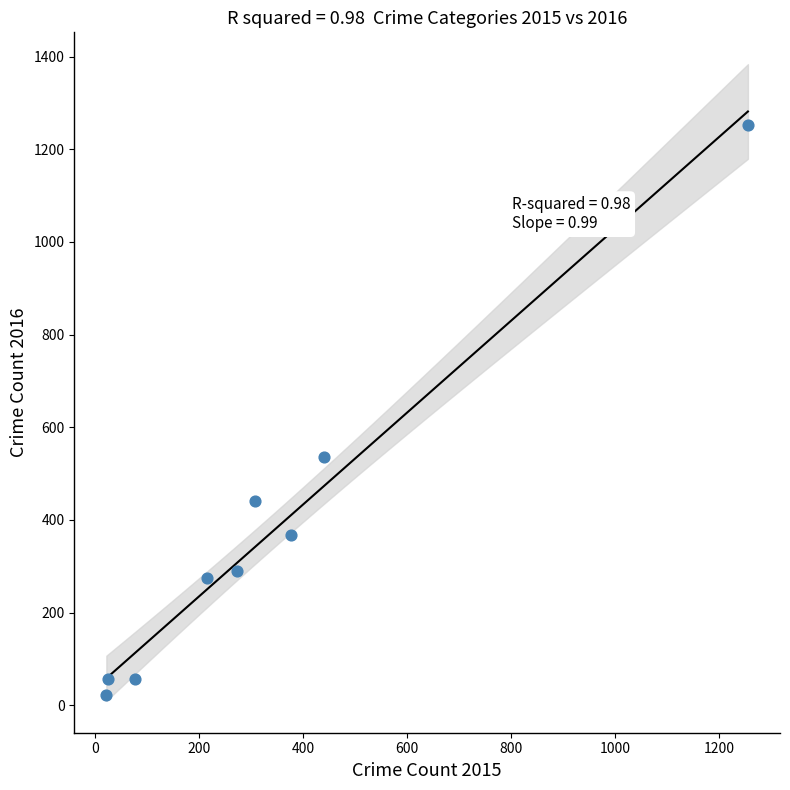

What Y value in the scatter plot is closest to 637?

536